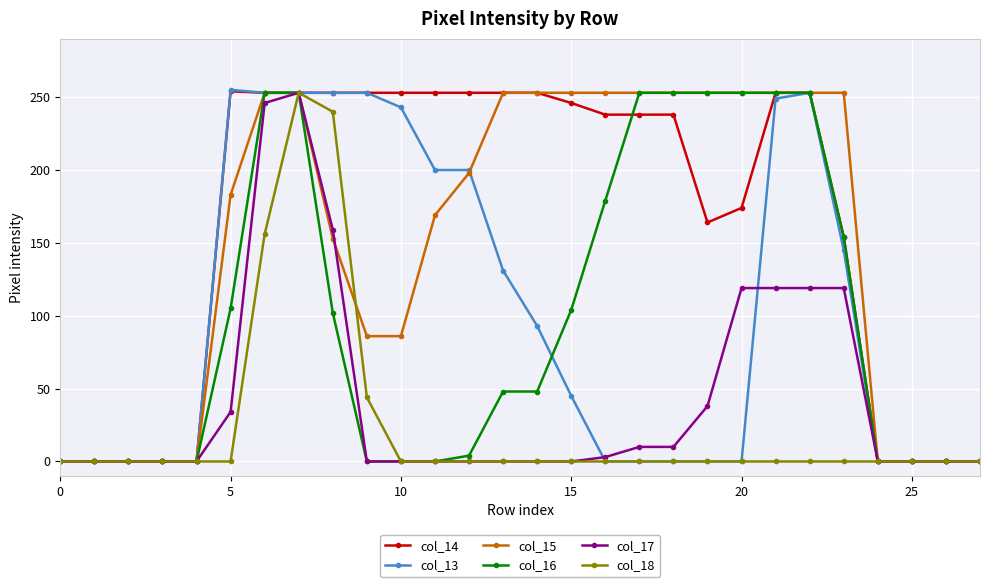

What is the greatest value displayed?

255